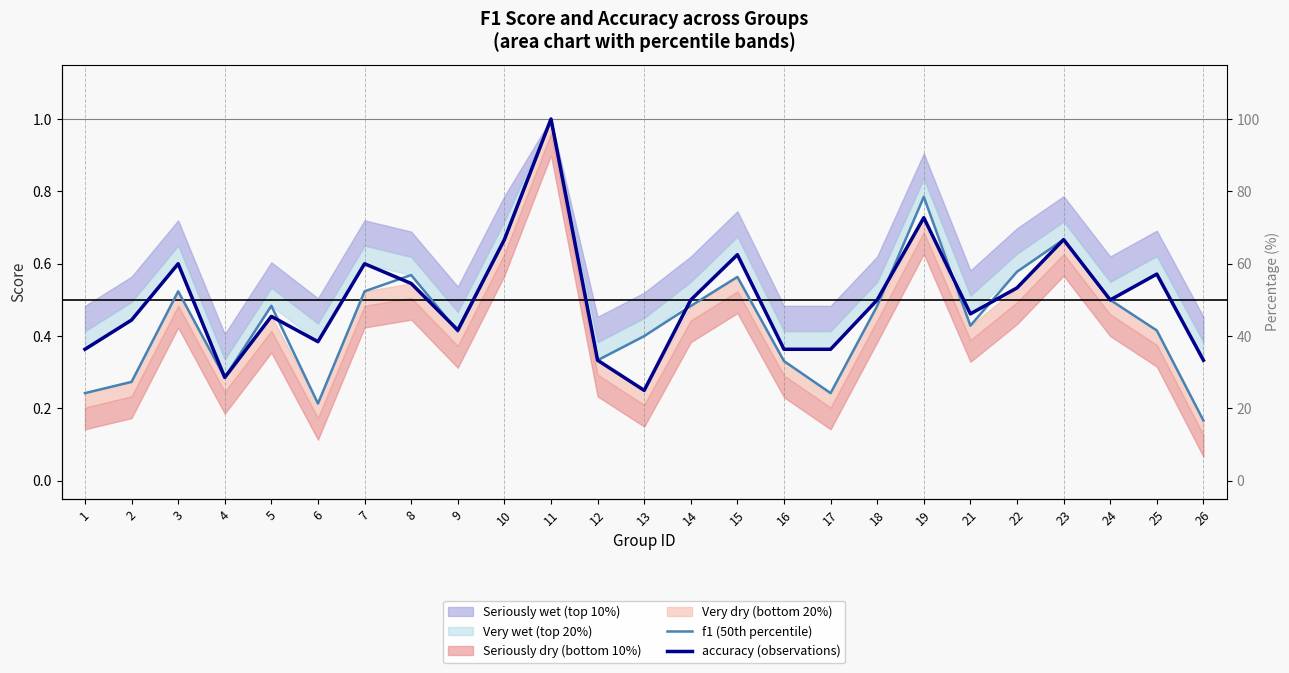

Rank the series by their maximum value, from lowest to highest.

f1 (50th percentile), accuracy (observations)